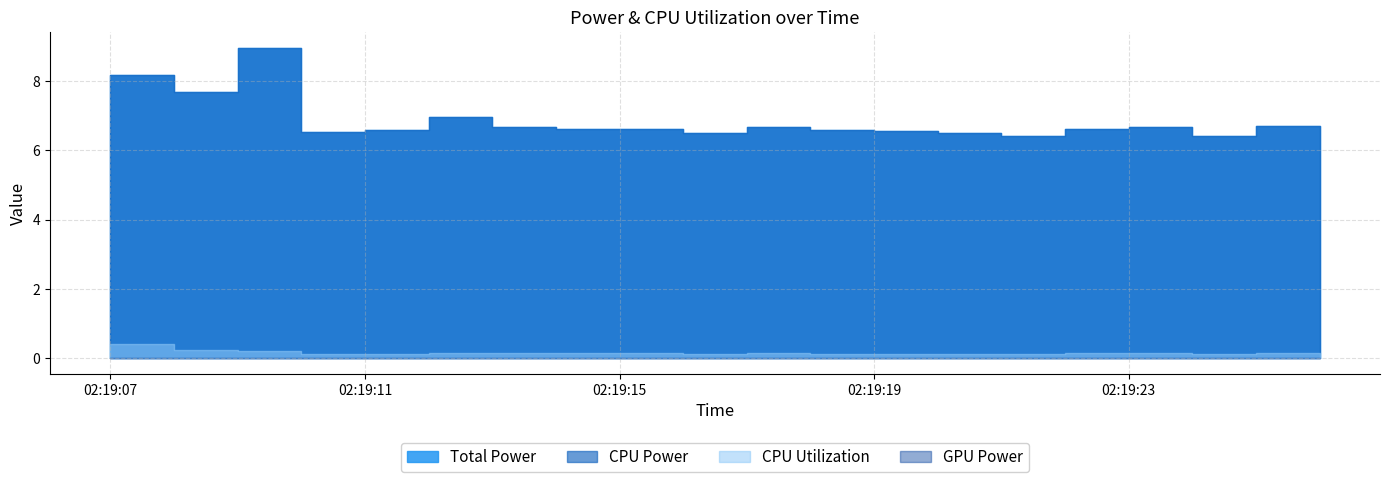

How many series are shown in this chart?

4